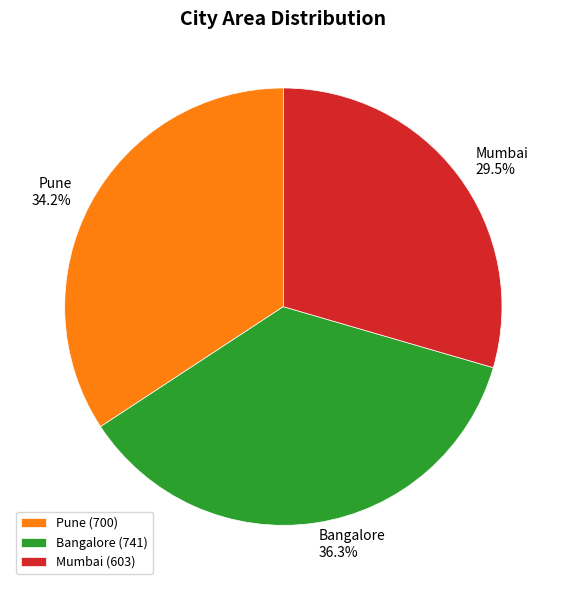

How many segments does this pie chart have?

3